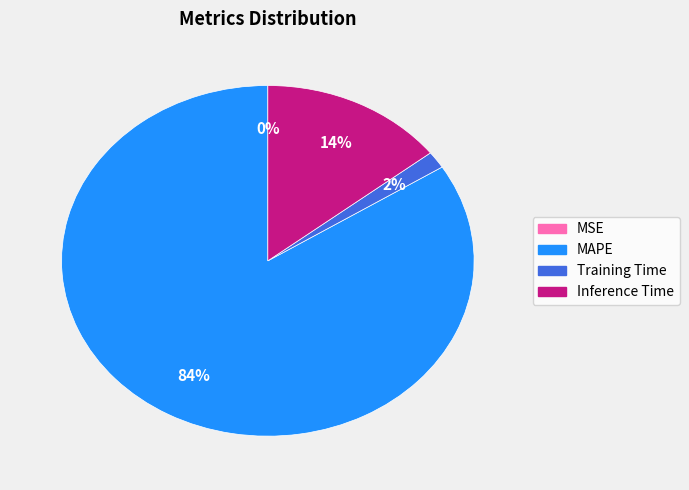

To the nearest percent, what is the average slice percentage?

25%